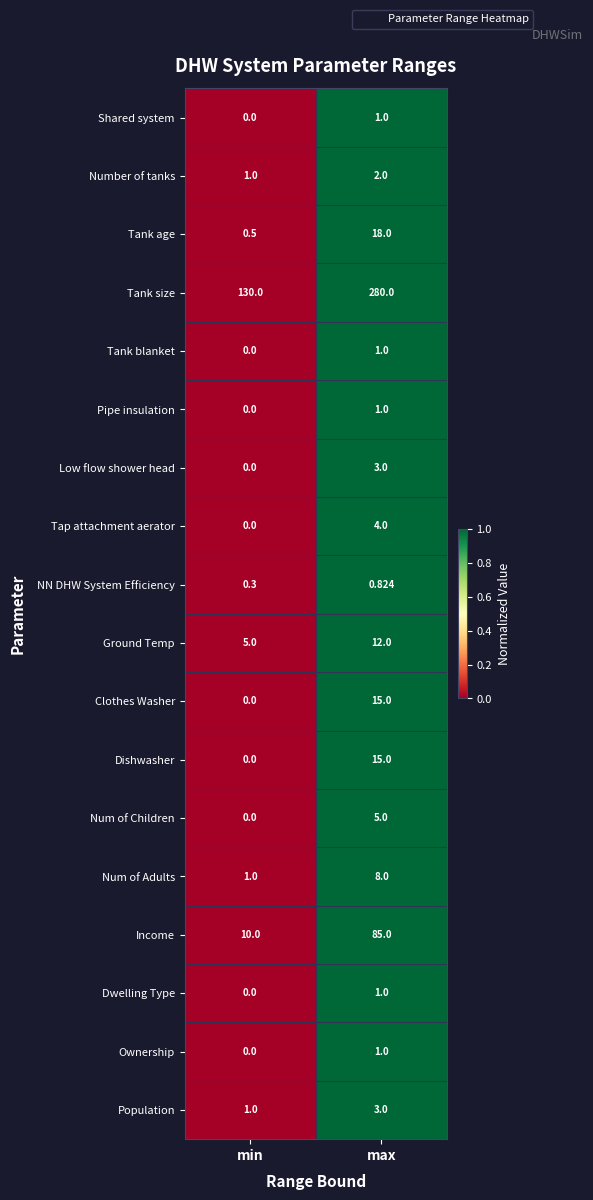

Which series changed the most between min and max?

Tank size